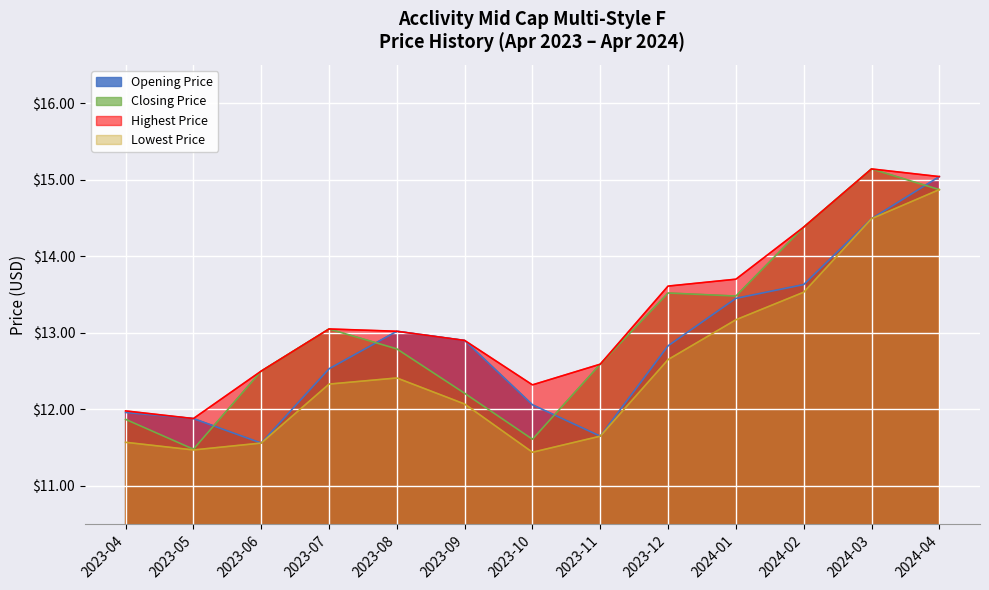

What is the label of the 1st point from the right?

2024-04